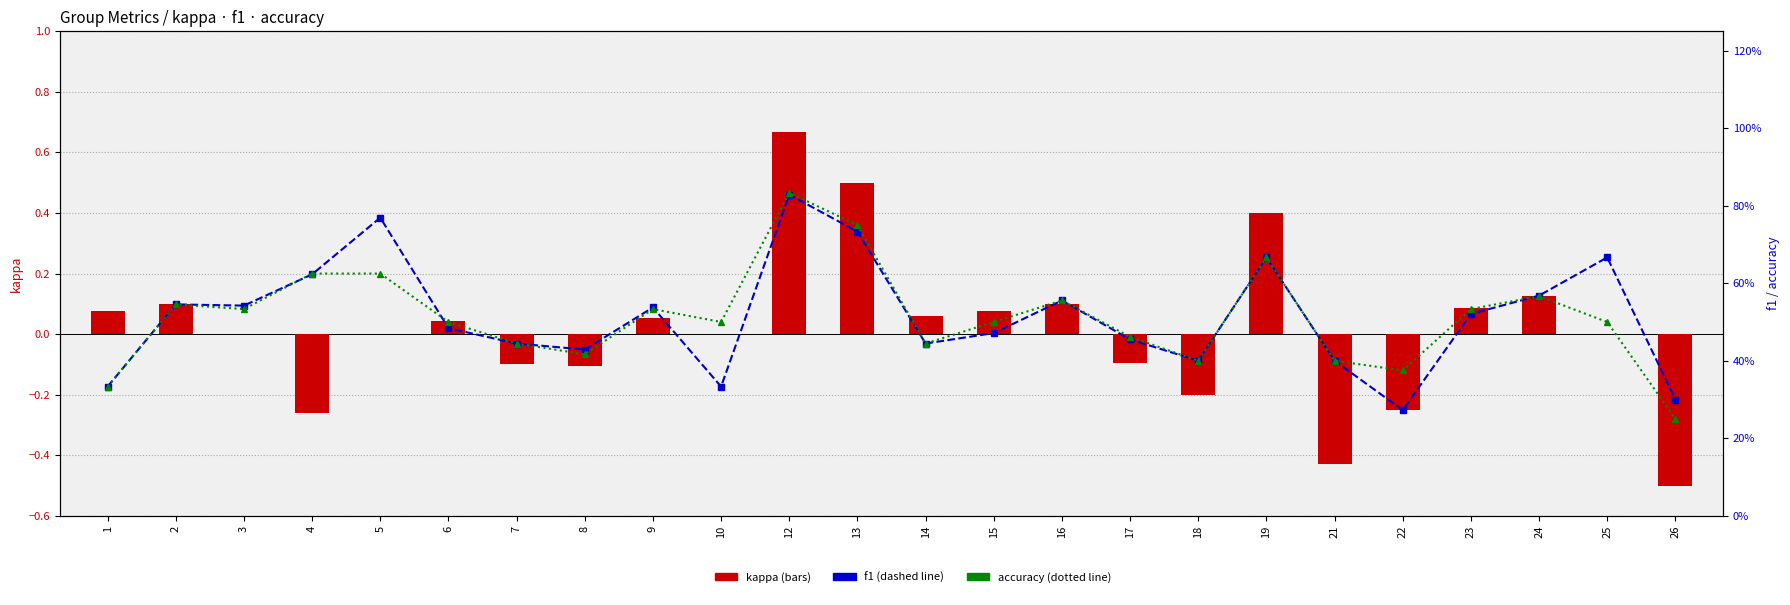

Does the chart contain stacked bars?

No